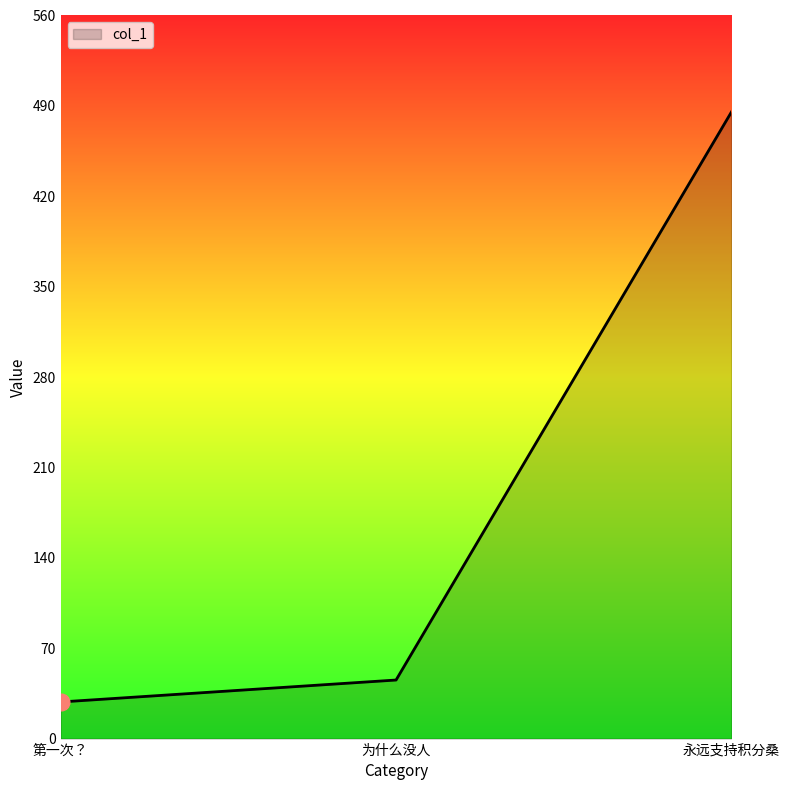

At which category does the chart reach its minimum across all series?

第一次？